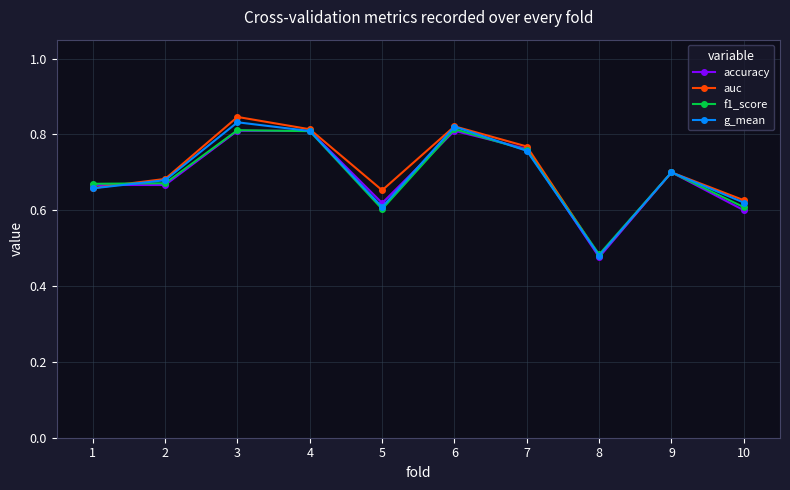

Is the value of f1_score at 6 greater than the value of accuracy at 10?

Yes